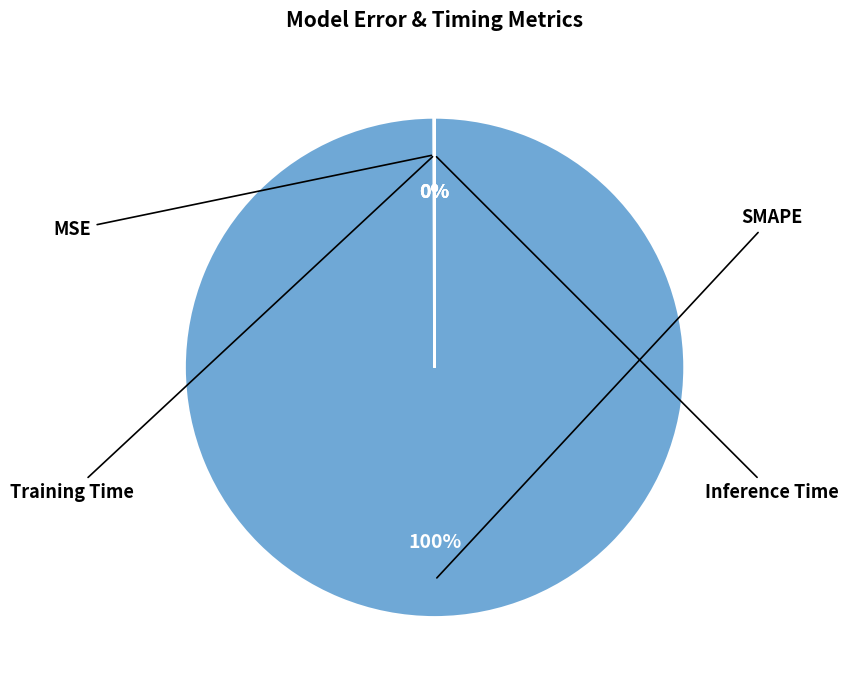

Which category has the biggest portion of the pie?

SMAPE